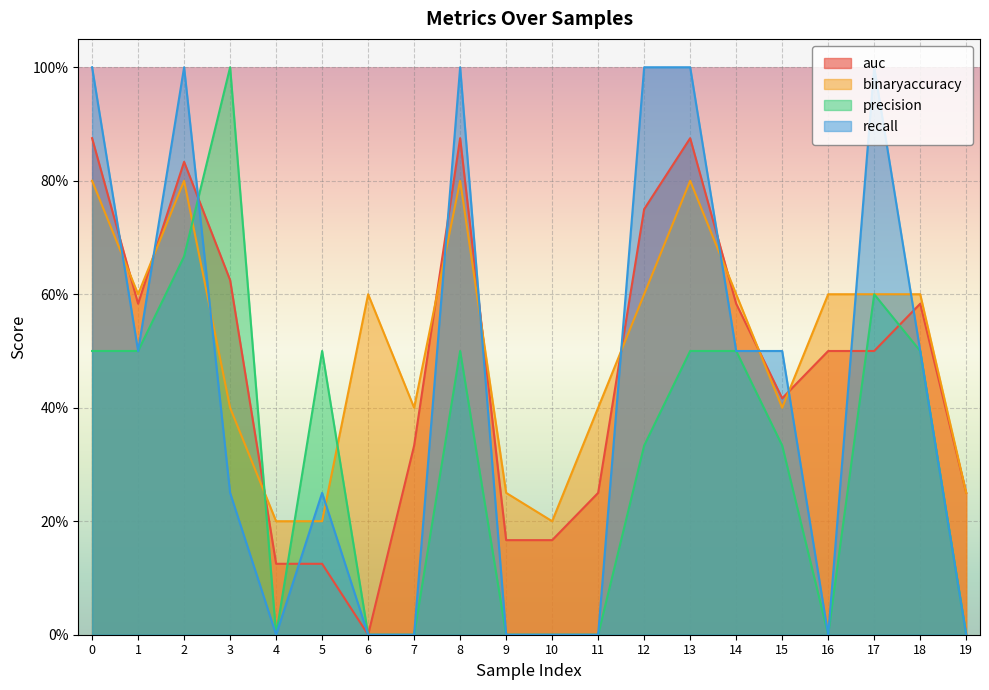

Reading left to right, extract all data points from this chart.

auc: 0=0.9	1=0.6	2=0.8	3=0.6	4=0.1	5=0.1	6=0.0	7=0.3	8=0.9	9=0.2	10=0.2	11=0.2	12=0.8	13=0.9	14=0.6	15=0.4	16=0.5	17=0.5	18=0.6	19=0.2
binaryaccuracy: 0=0.8	1=0.6	2=0.8	3=0.4	4=0.2	5=0.2	6=0.6	7=0.4	8=0.8	9=0.2	10=0.2	11=0.4	12=0.6	13=0.8	14=0.6	15=0.4	16=0.6	17=0.6	18=0.6	19=0.2
precision: 0=0.5	1=0.5	2=0.7	3=1.0	4=0.0	5=0.5	6=0.0	7=0.0	8=0.5	9=0.0	10=0.0	11=0.0	12=0.3	13=0.5	14=0.5	15=0.3	16=0.0	17=0.6	18=0.5	19=0.0
recall: 0=1.0	1=0.5	2=1.0	3=0.2	4=0.0	5=0.2	6=0.0	7=0.0	8=1.0	9=0.0	10=0.0	11=0.0	12=1.0	13=1.0	14=0.5	15=0.5	16=0.0	17=1.0	18=0.5	19=0.0